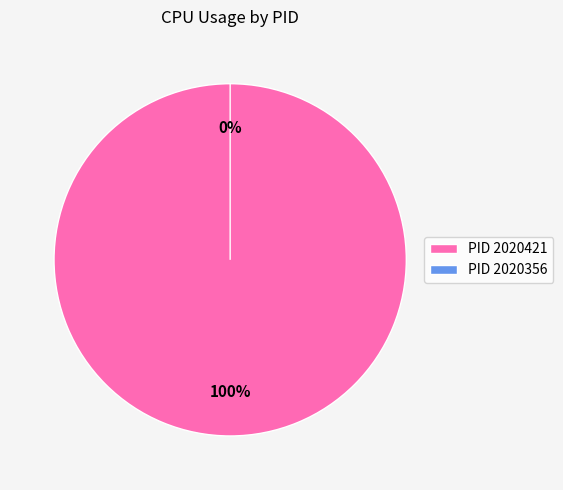

To the nearest percent, what percentage of the pie is 2020421?

100%